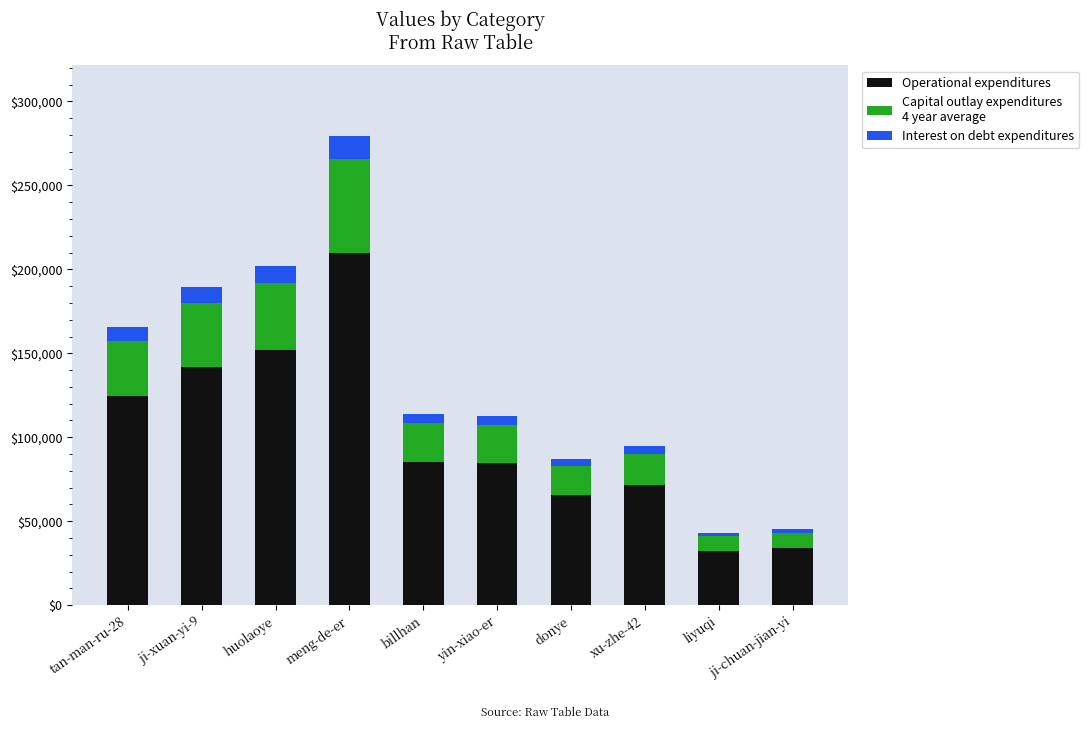

At which category is the sum across all series the highest?

meng-de-er